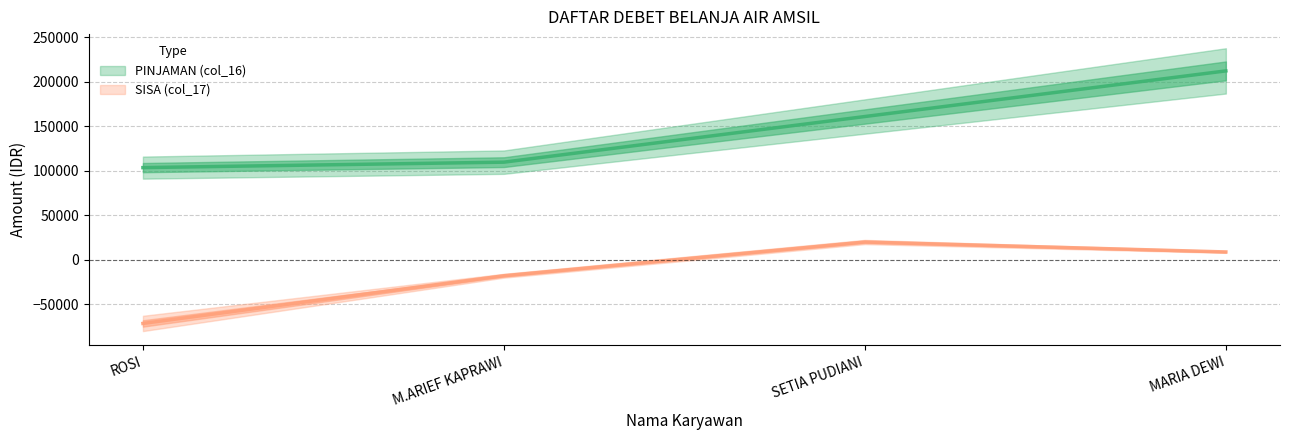

At SETIA PUDIANI, list the series in order from smallest to largest.

SISA (col_17), PINJAMAN (col_16)